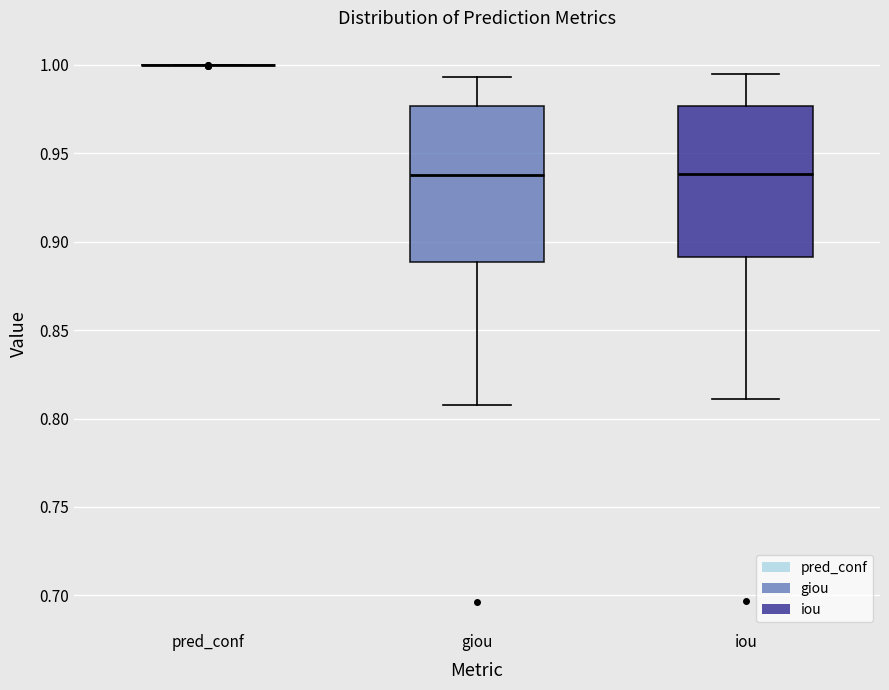

Where does the upper whisker of the box for giou end on the y-axis? The values are not printed on the chart, so give them approximately, as read against the axis.

0.995